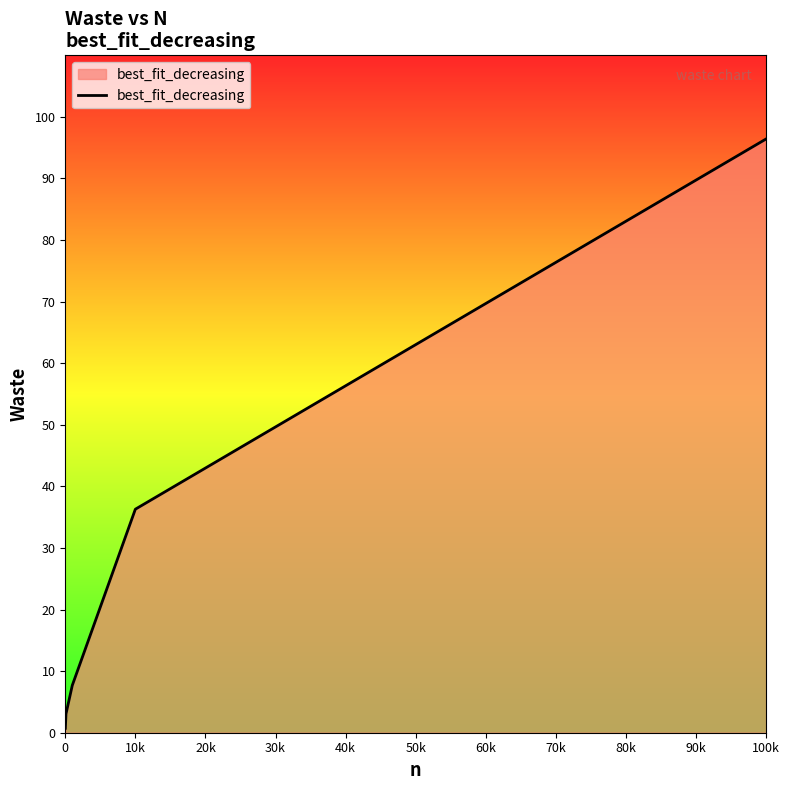

True or false: the data has more than 0 interior local peaks.

False